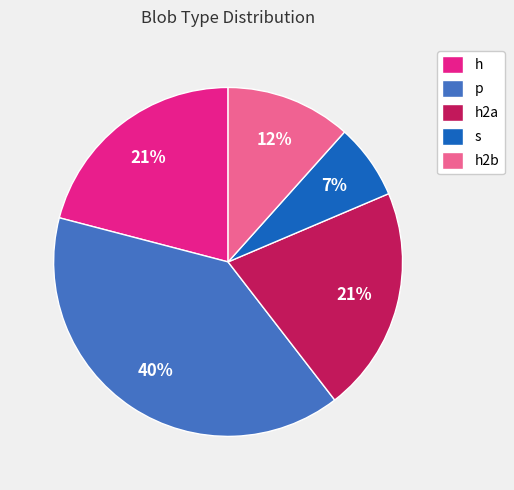

Is there any slice that represents more than half of the pie?

No